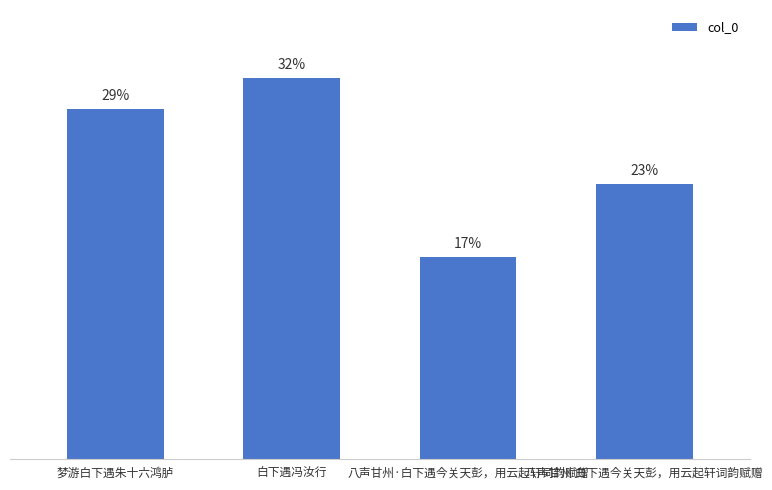

Are the bars horizontal?

No